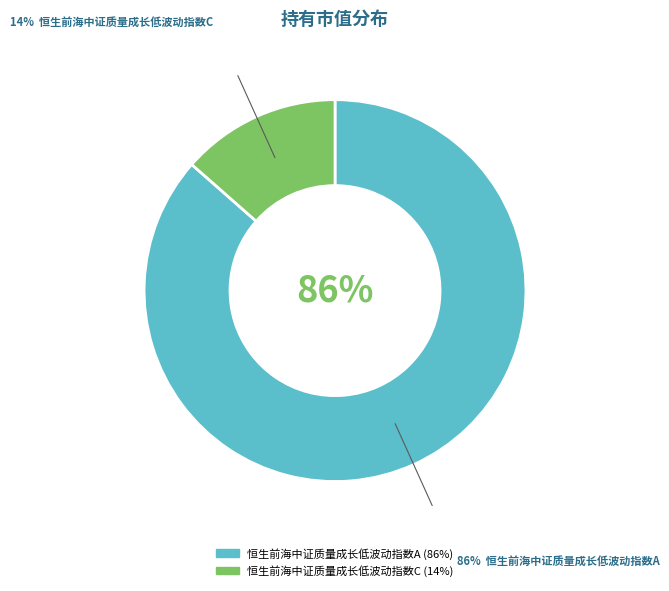

Is it true that 恒生前海中证质量成长低波动指数A is 78% of the pie?

False